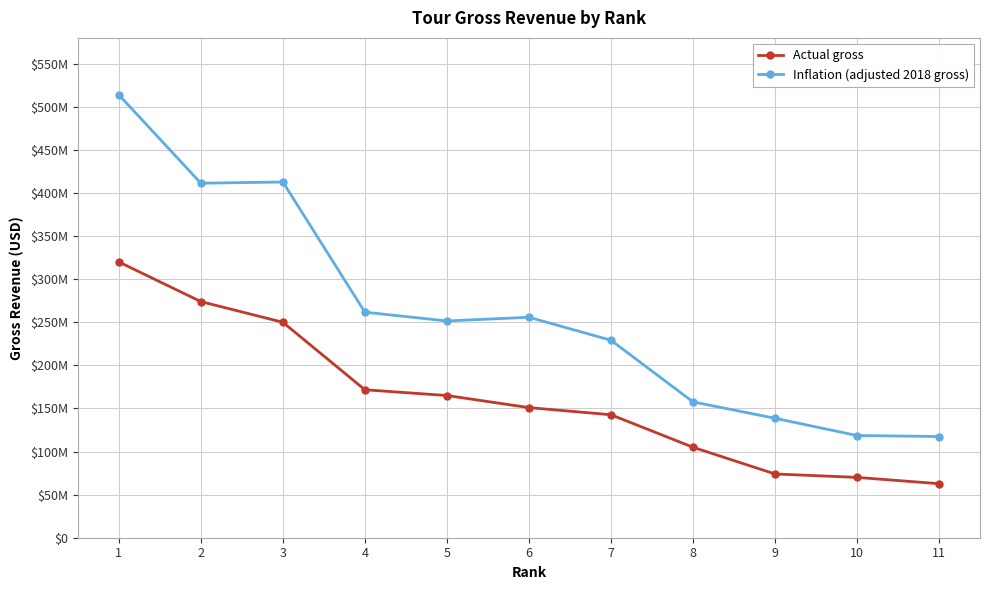

What are all the series names shown in the legend?

Actual gross, Inflation (adjusted 2018 gross)